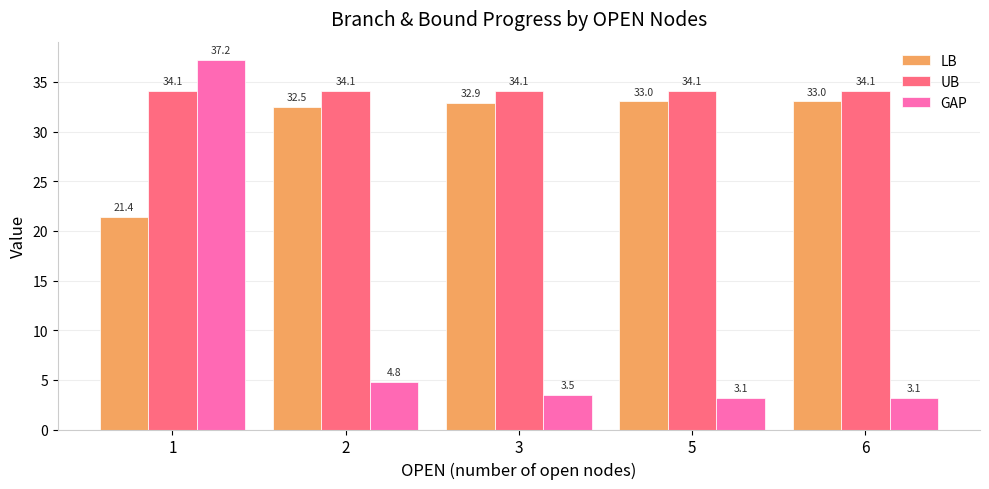

How many categories are shown in the chart?

5